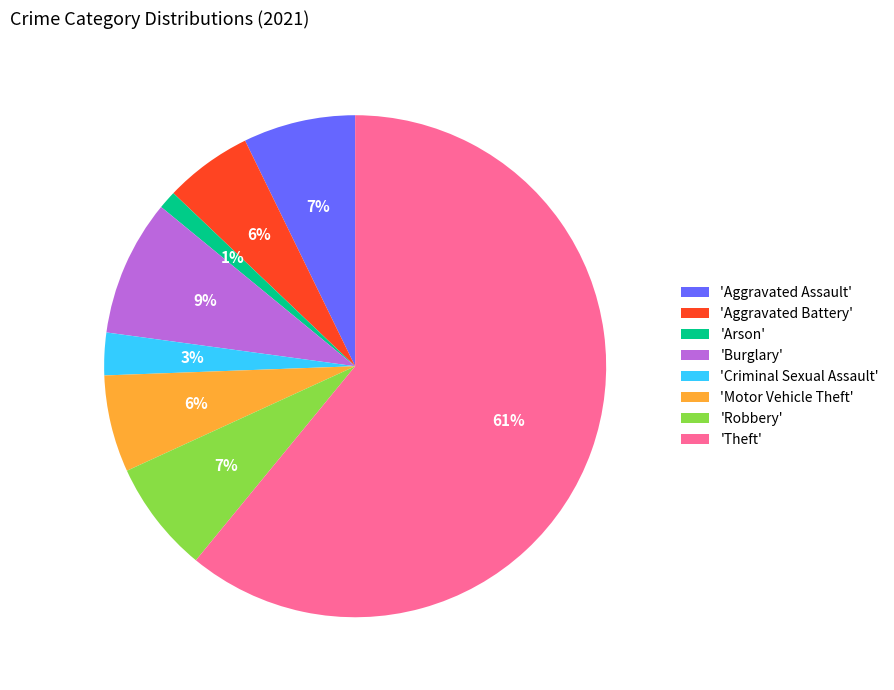

Do 'Motor Vehicle Theft' and 'Theft' together represent more than half of the pie?

Yes